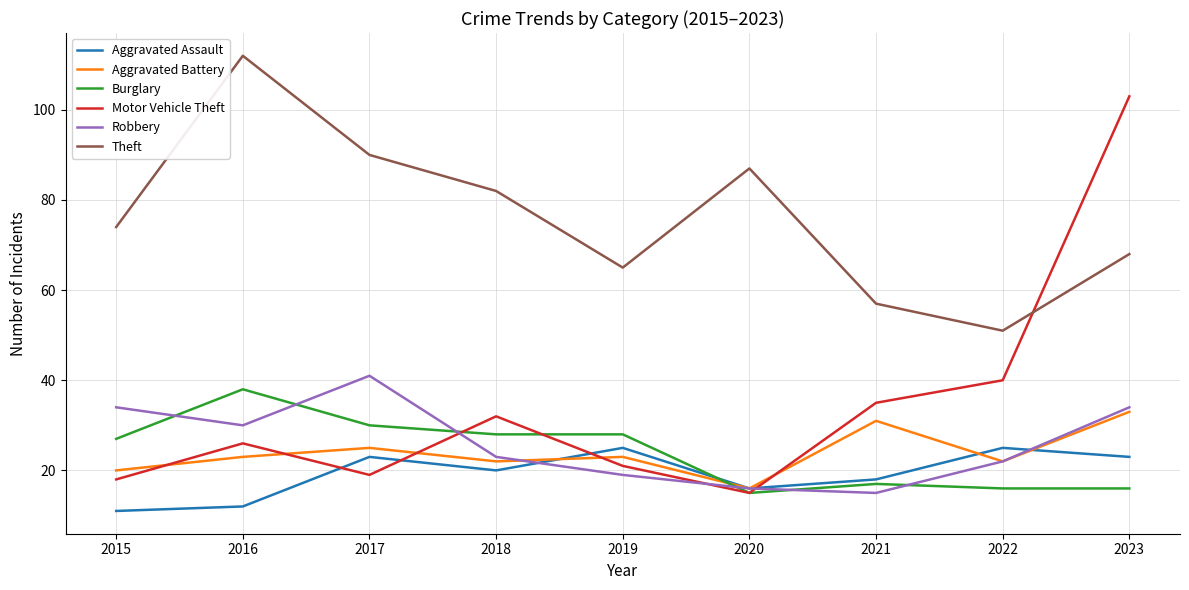

What are all the series names shown in the legend?

Aggravated Assault, Aggravated Battery, Burglary, Motor Vehicle Theft, Robbery, Theft